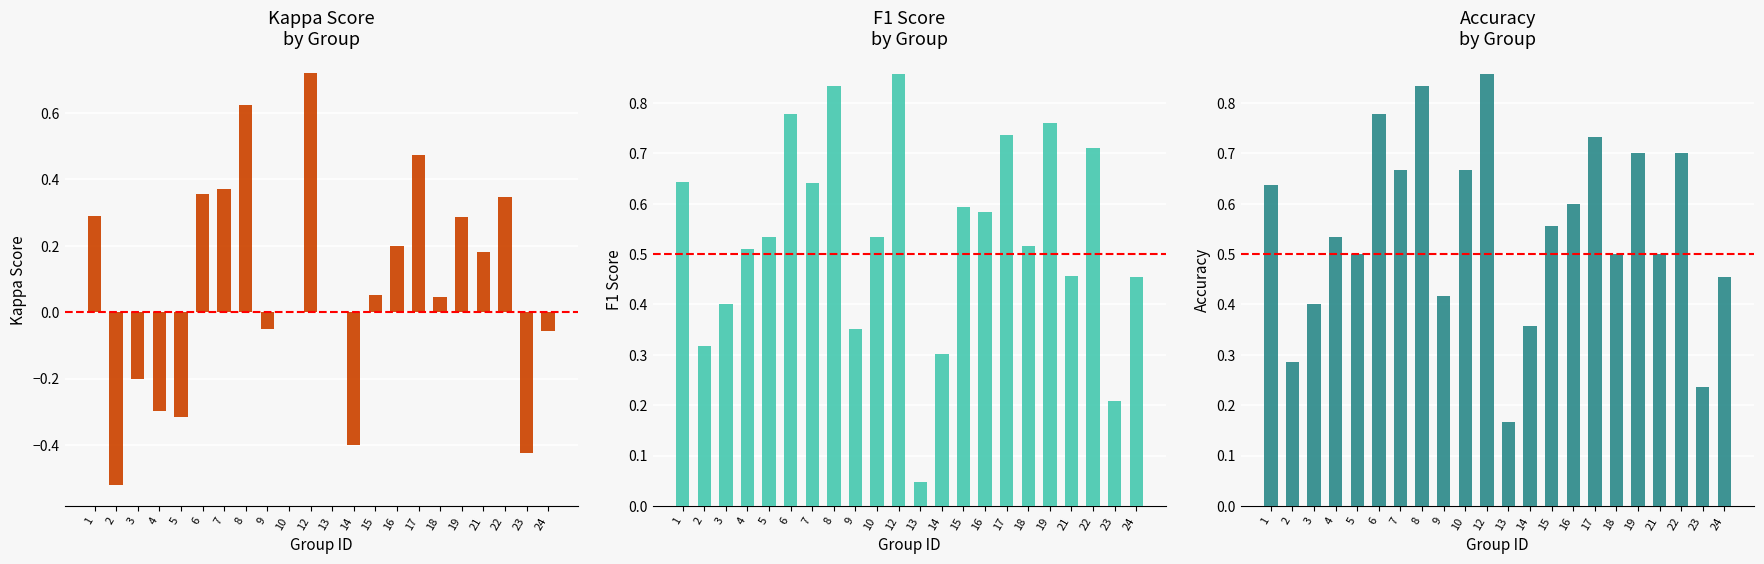

Which category has the lowest value across all series?

2